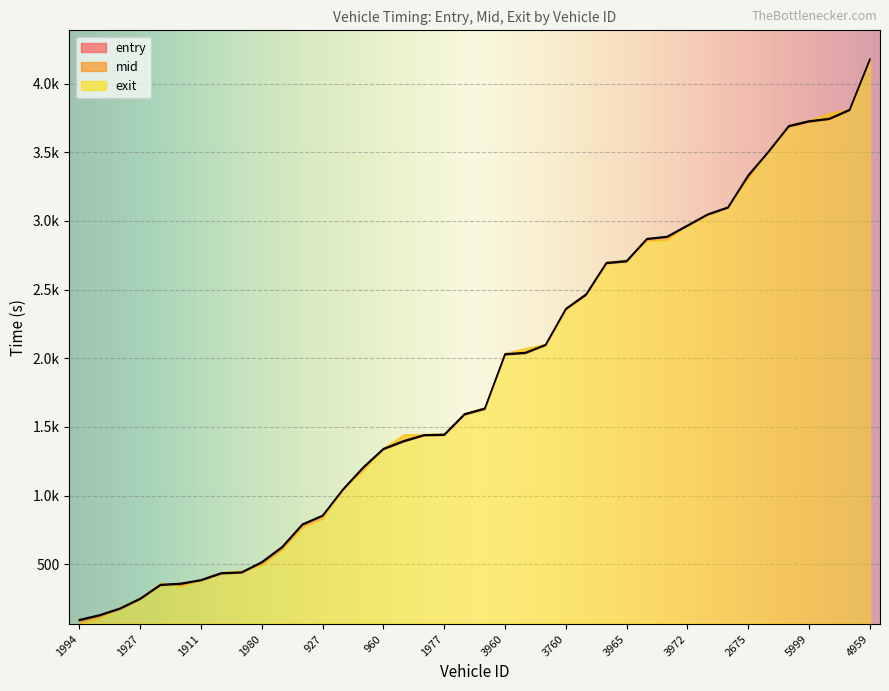

At which label is entry closest to 2131?

3927